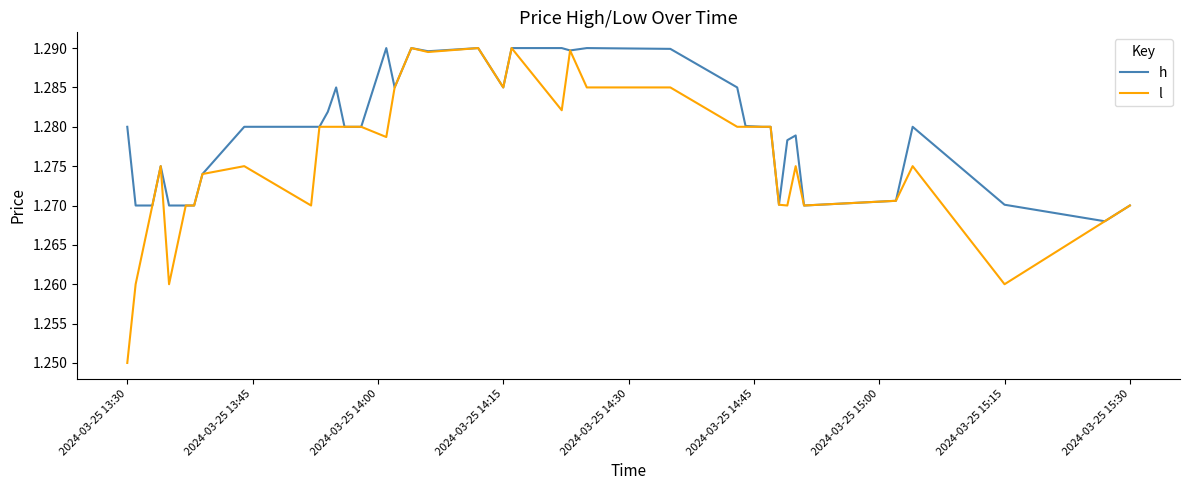

Which series has the widest spread of values?

l